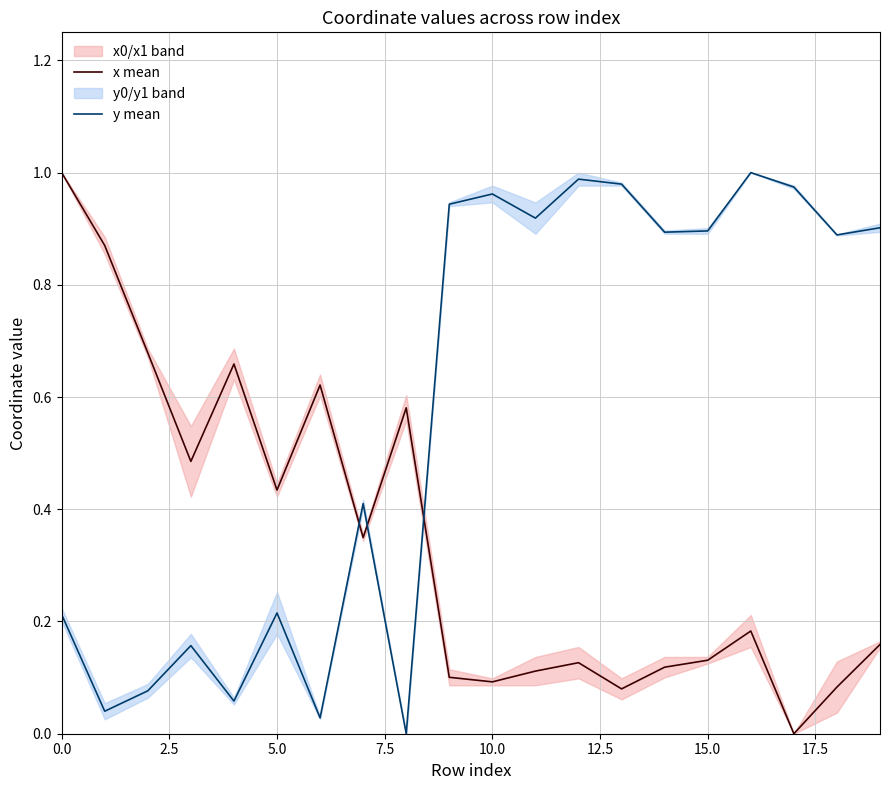

True or false: x mean and y mean intersect in this chart.

True